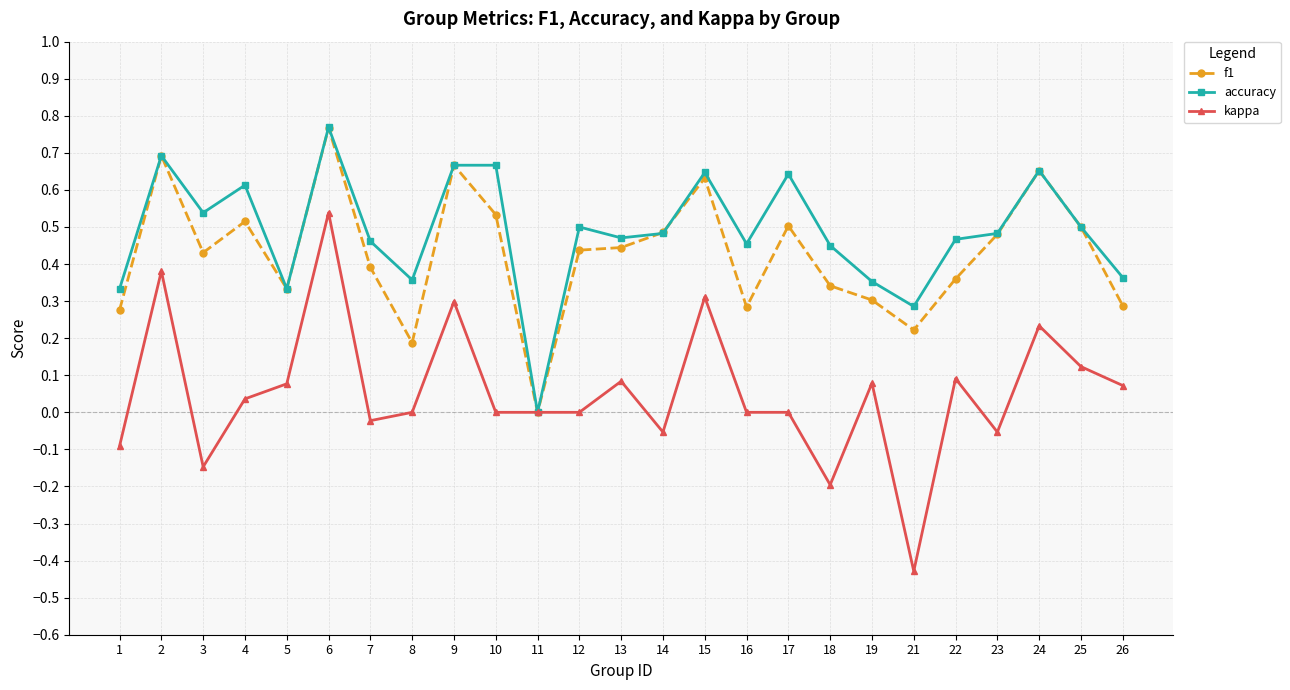

What are all the series names shown in the legend?

f1, accuracy, kappa